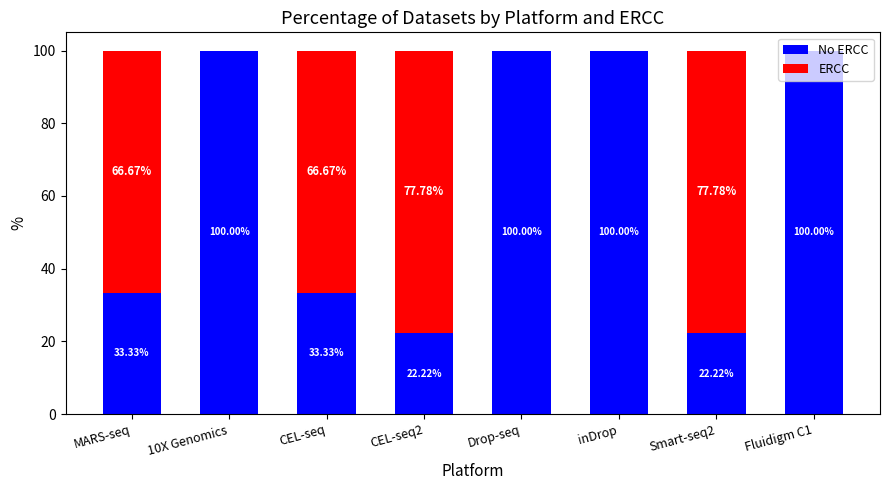

What is the total value across all series at Drop-seq?

100.0